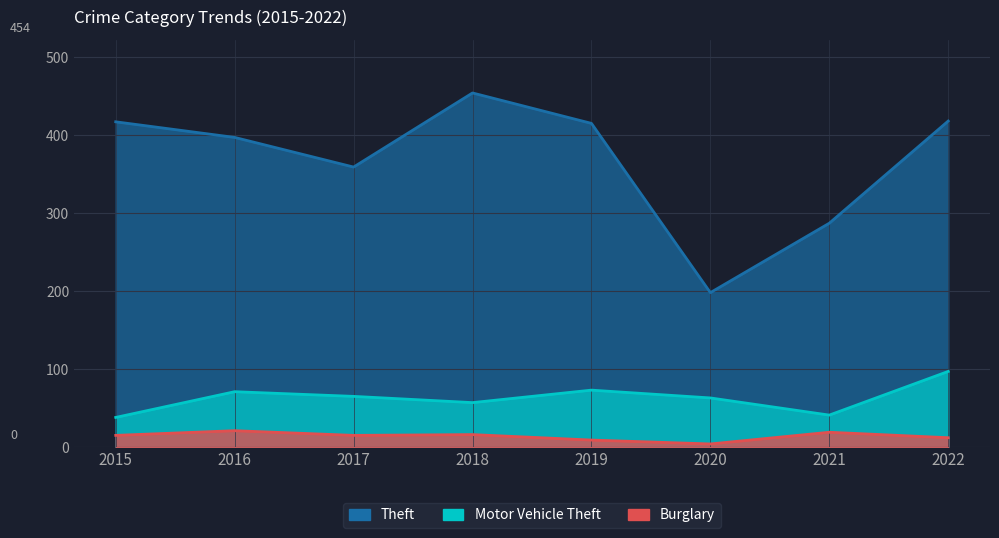

The value of Burglary at 2016 is 8. True or false?

False